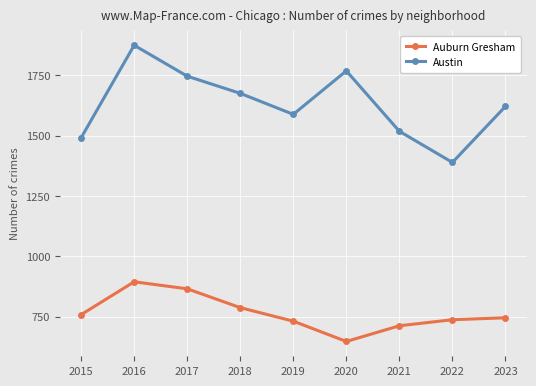

Rank the series at 2020 from lowest to highest value.

Auburn Gresham, Austin